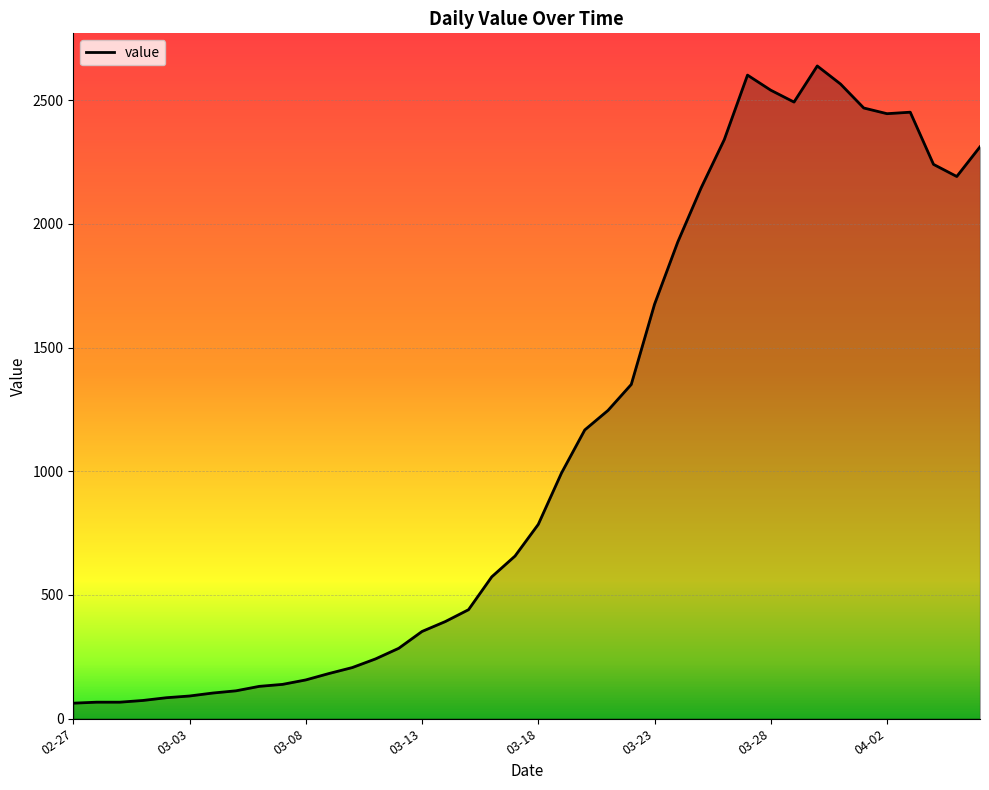

What is the minimum value shown in the chart?

62